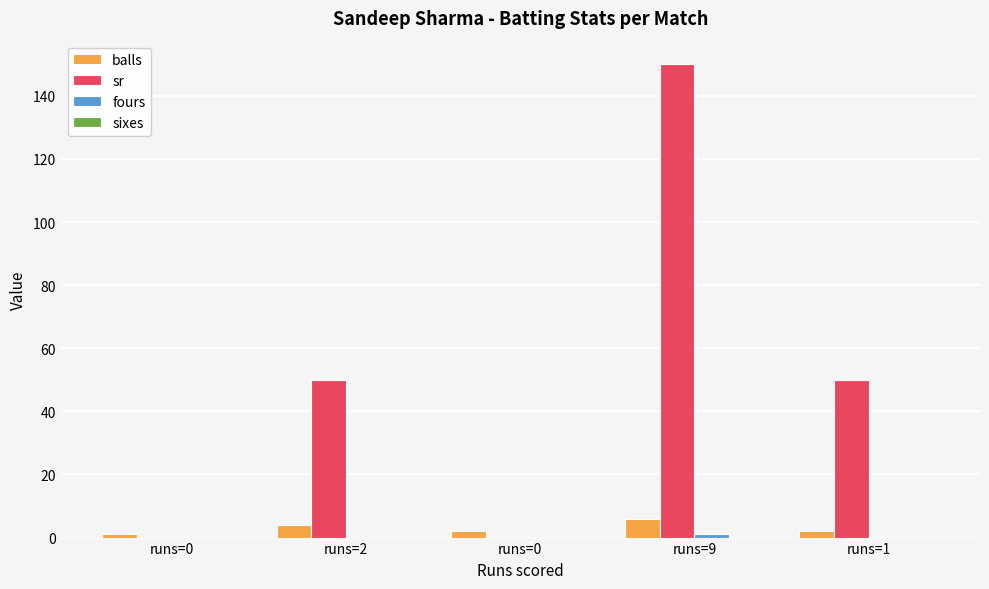

Between runs=2 and runs=9, which series saw the biggest shift?

sr